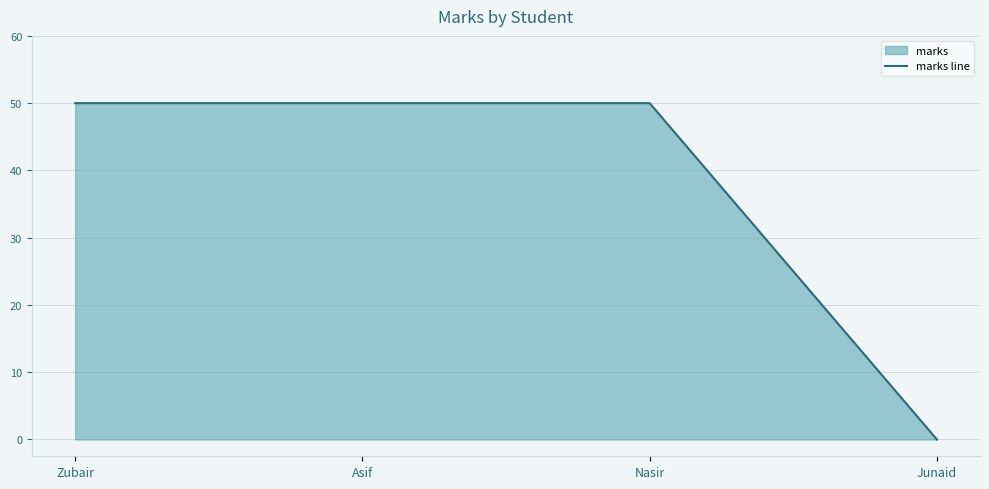

Reading right to left, list all the values displayed in this chart.

0	50	50	50